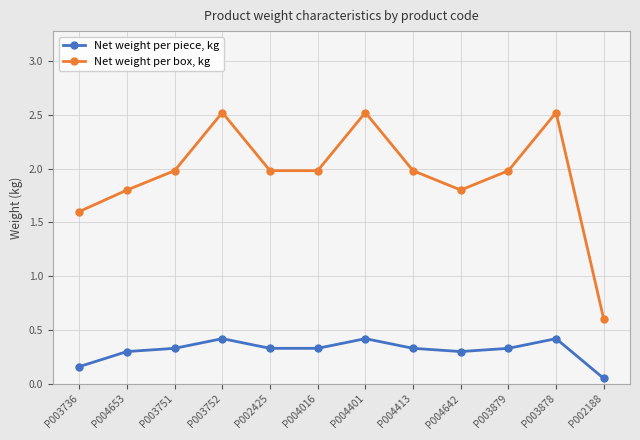

True or false: Net weight per piece, kg and Net weight per box, kg cross at least once.

False